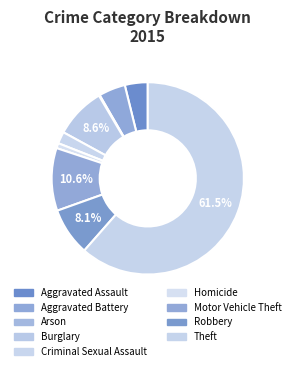

How many slices are in this pie chart?

9